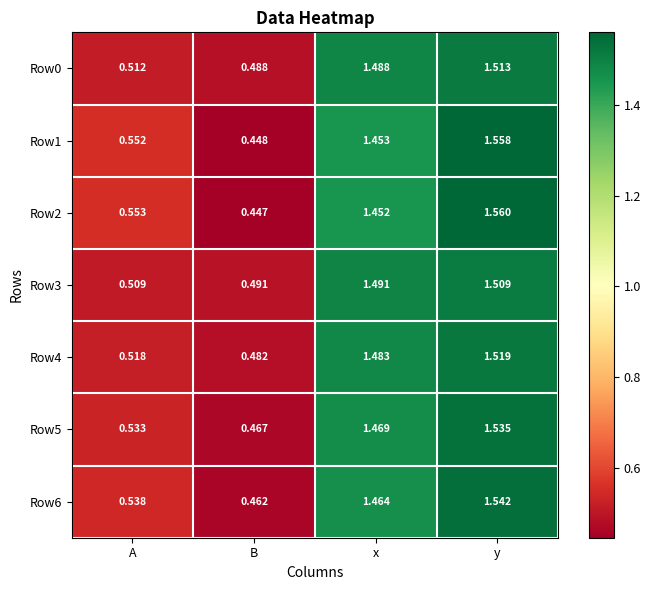

At which category does the chart reach its minimum across all series?

B